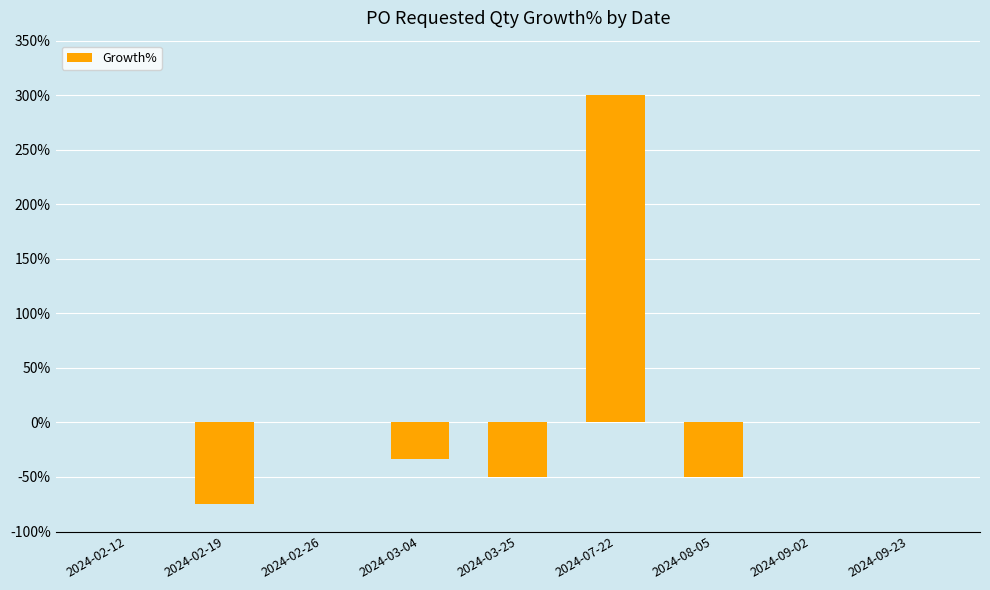

How many data points does each series have?

9